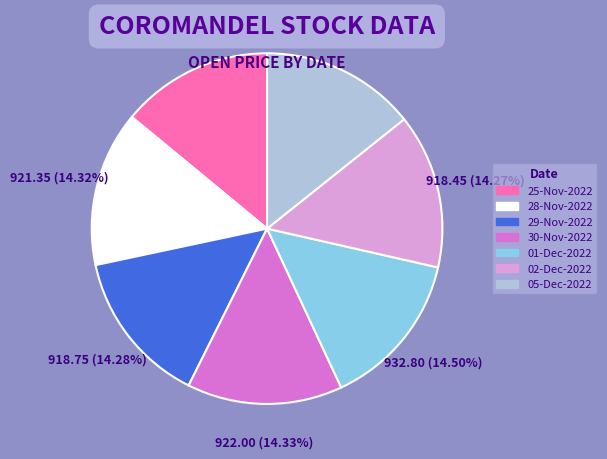

What percentage is the 25-Nov-2022 slice, to the nearest percent?

14%